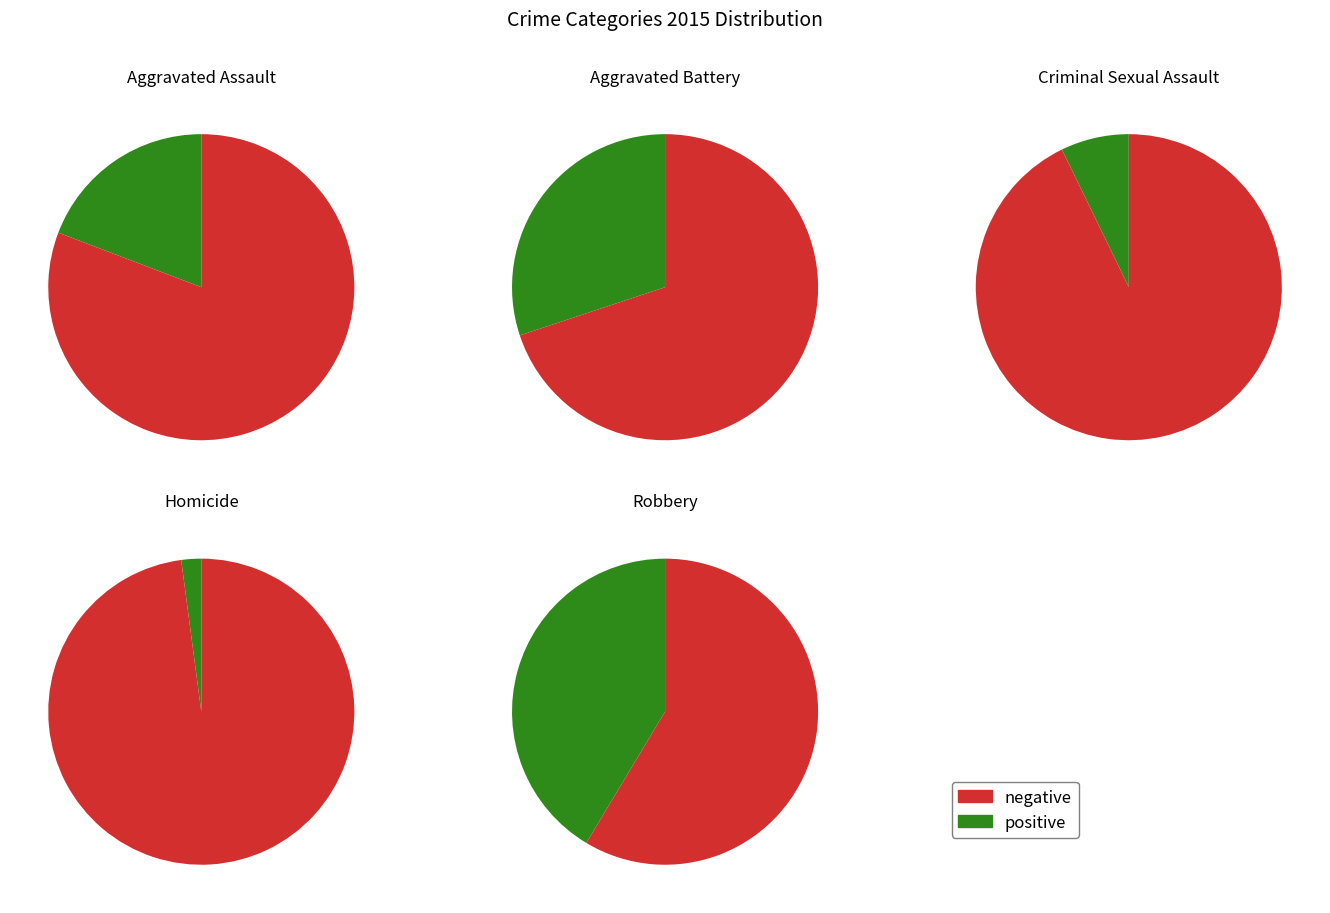

Is it true that Criminal Sexual Assault is 12% of the pie?

False